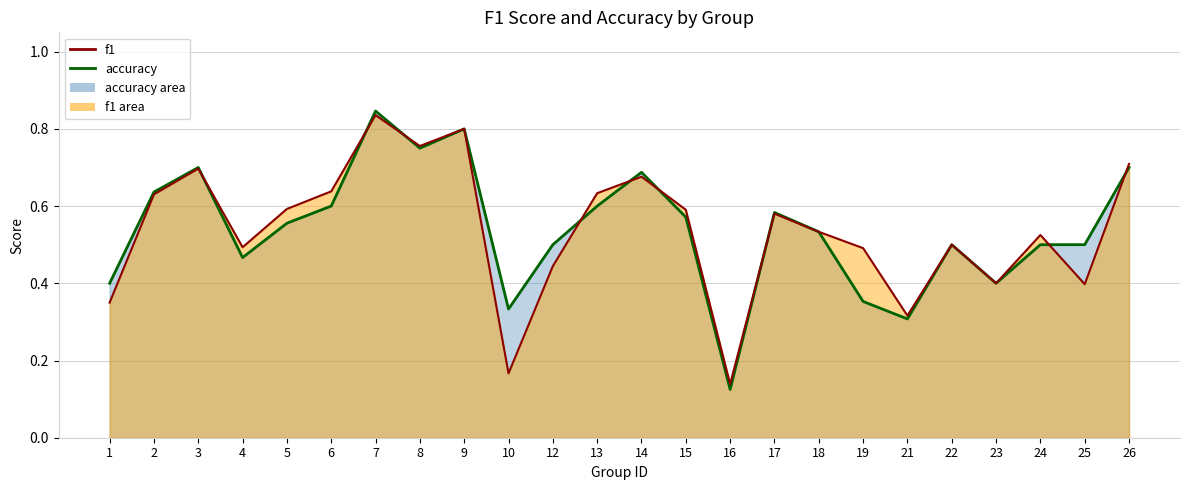

The value of f1 at 23 is 0.4. True or false?

True